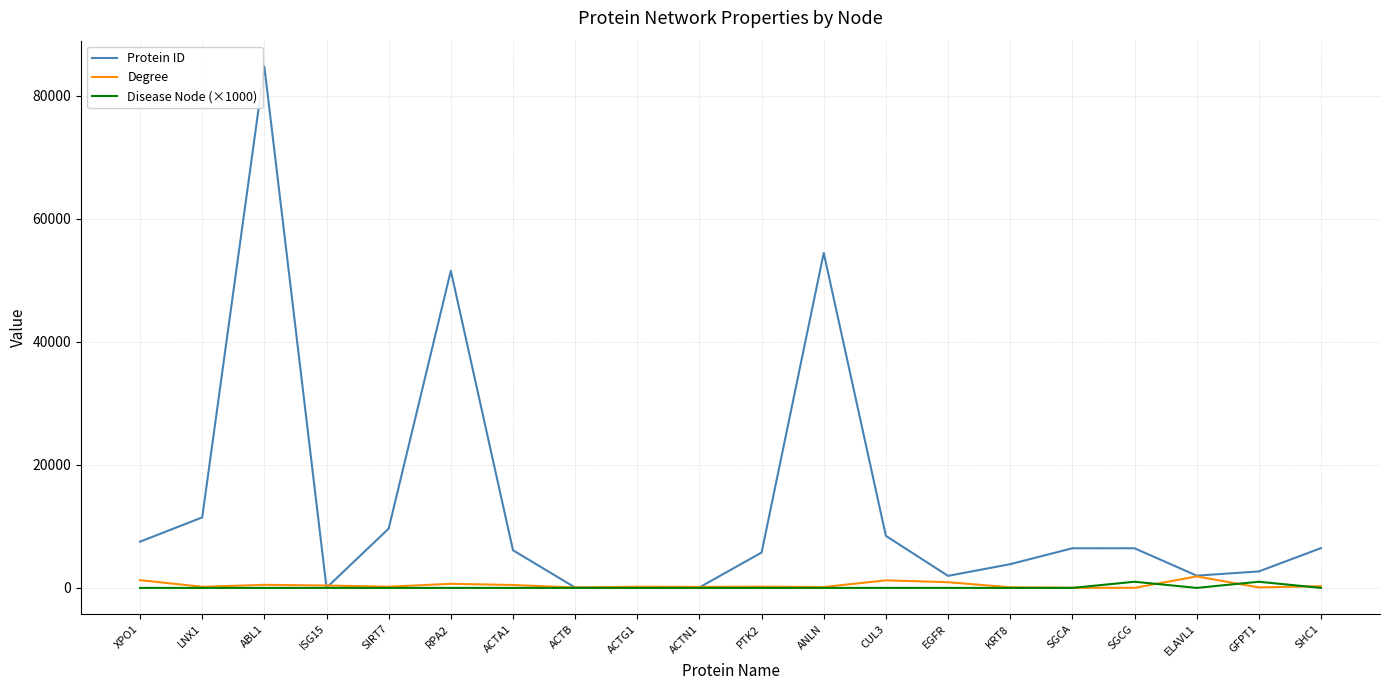

At which label does Degree first exceed 200?

XPO1